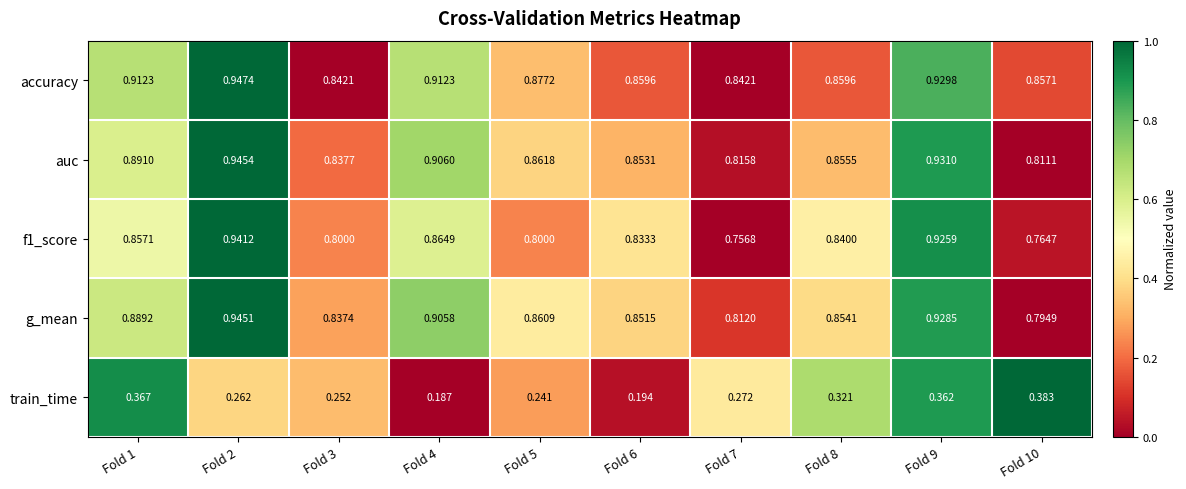

Is the value of f1_score at Fold 9 greater than the value of g_mean at Fold 4?

Yes